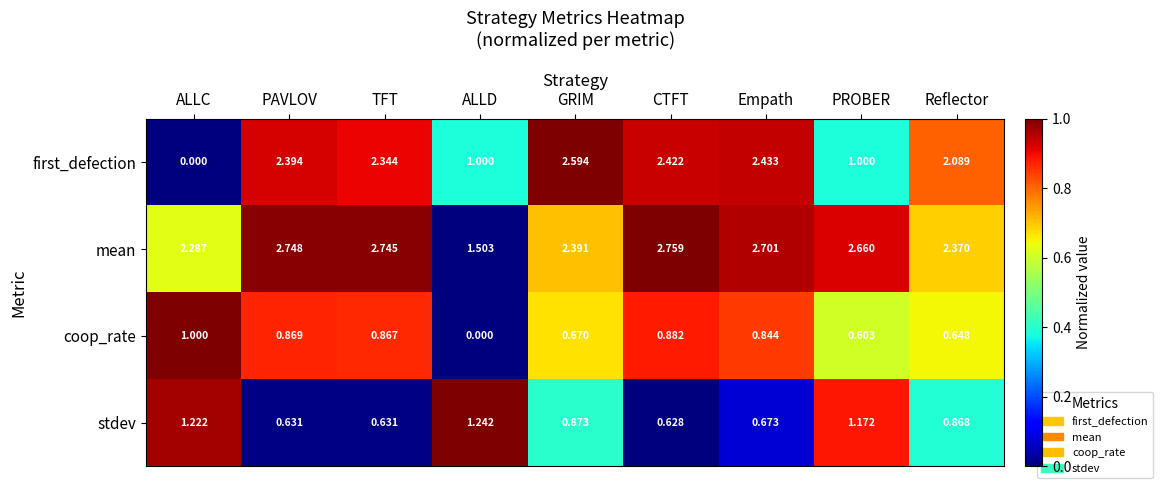

Which category has the highest value across all series?

CTFT